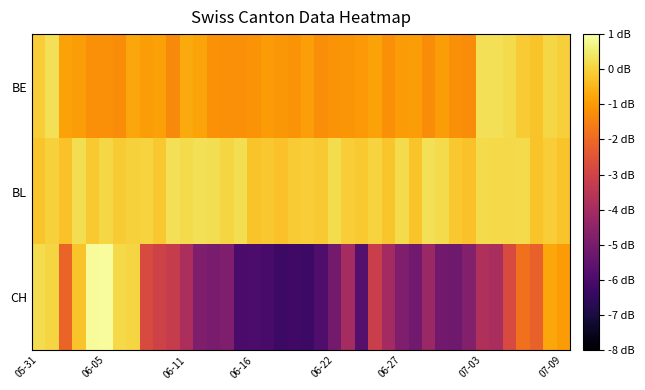

At how many categories does at least one series exceed -1?

40